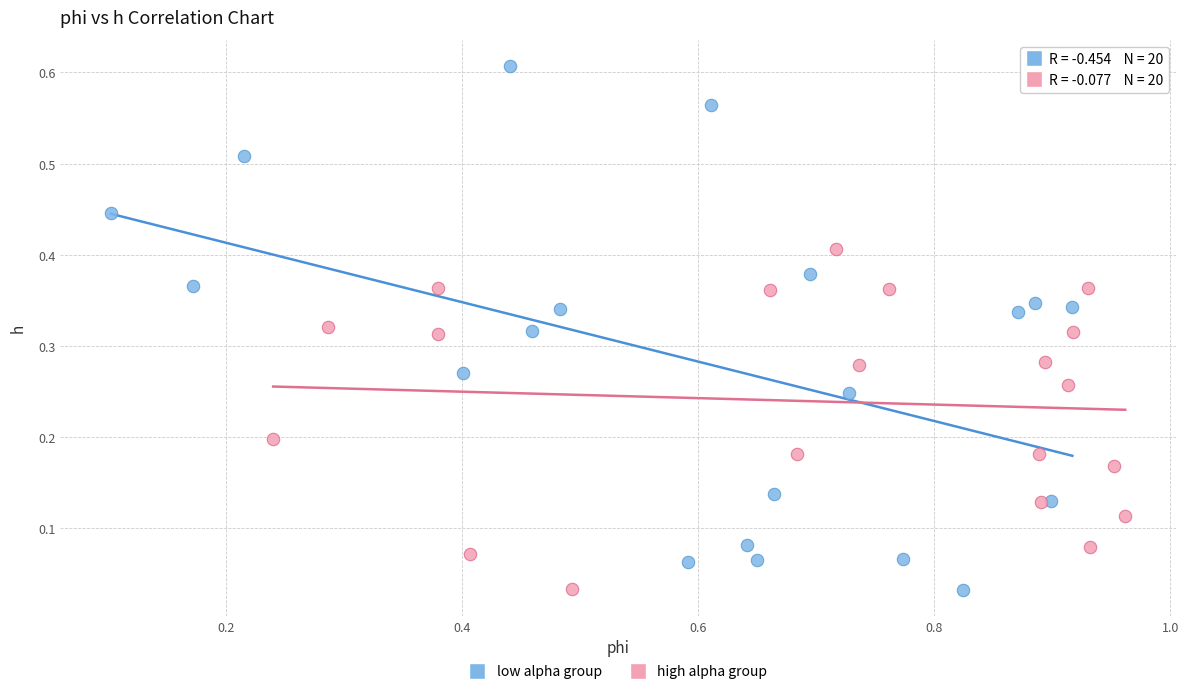

Which series has the largest Y range (max minus min)?

low alpha group